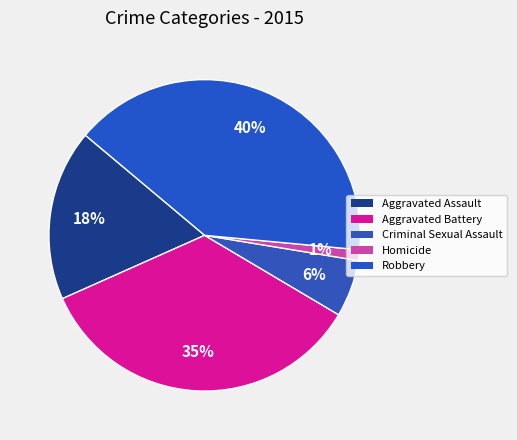

How many slices are in this pie chart?

5